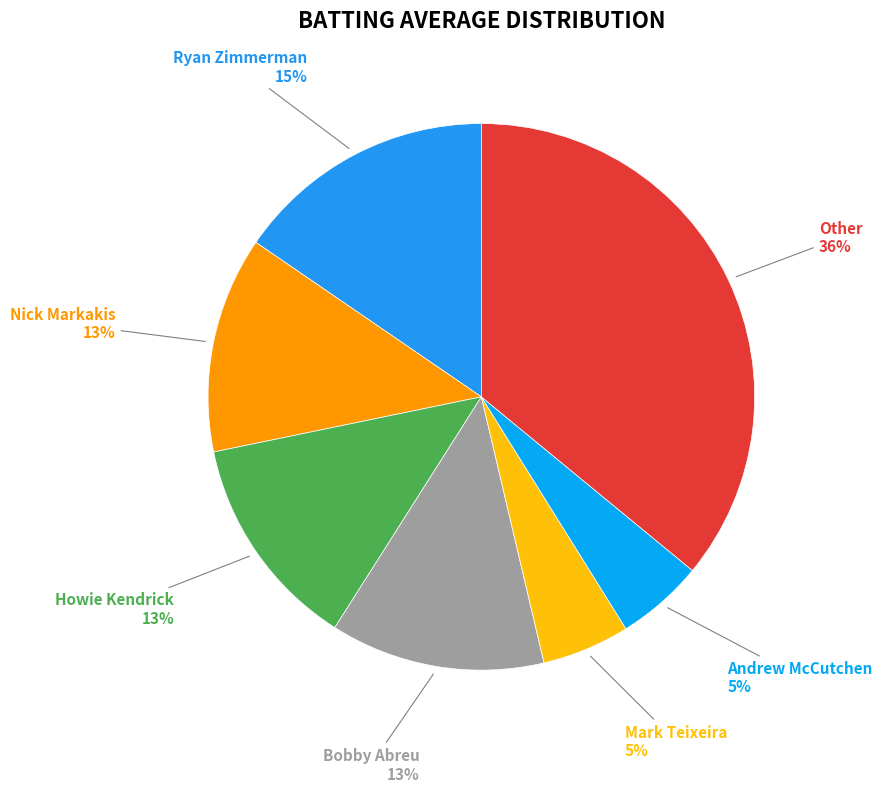

Count the number of slices in the pie.

7